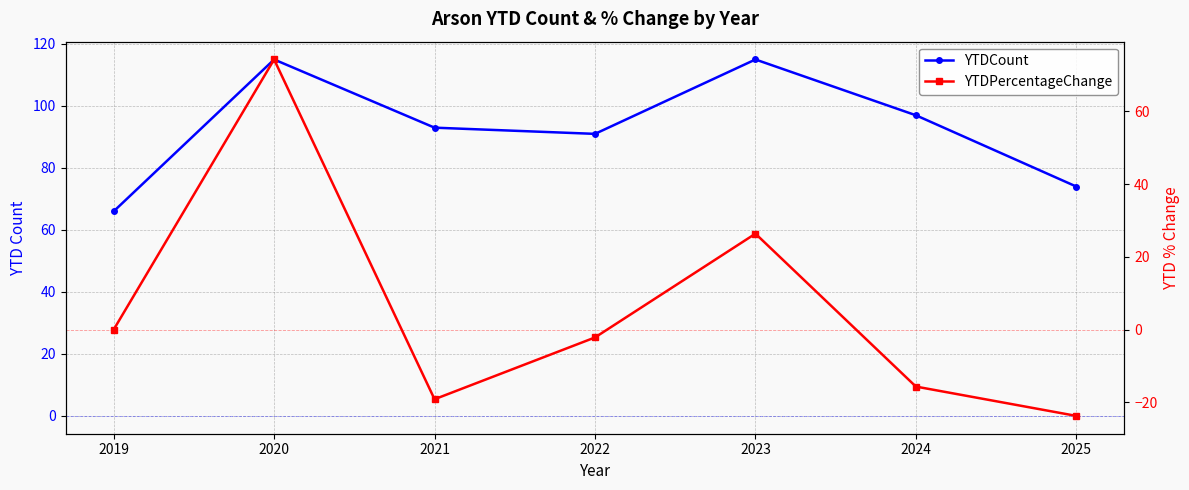

How many lines are shown in the chart?

2